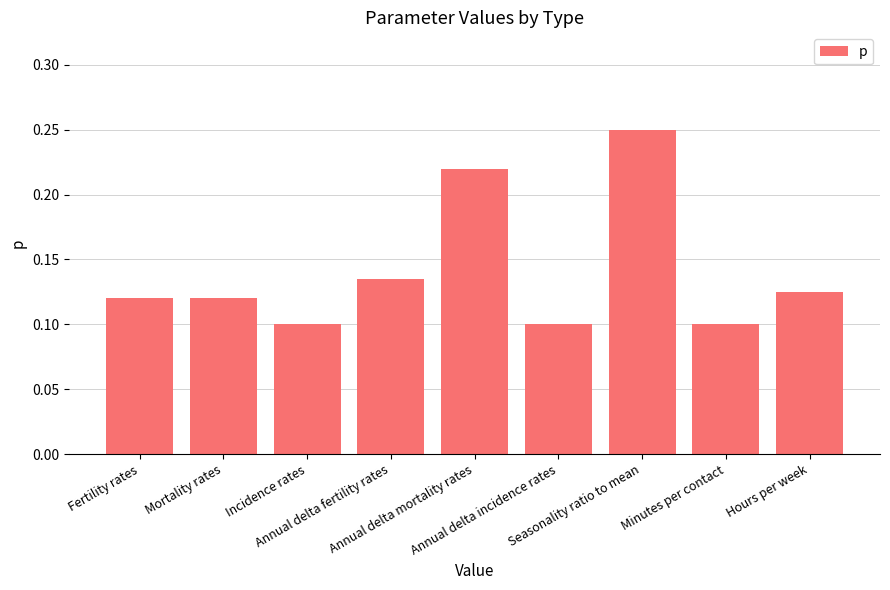

The chart shows a value of 0.1 at Annual delta mortality rates. True or false?

False